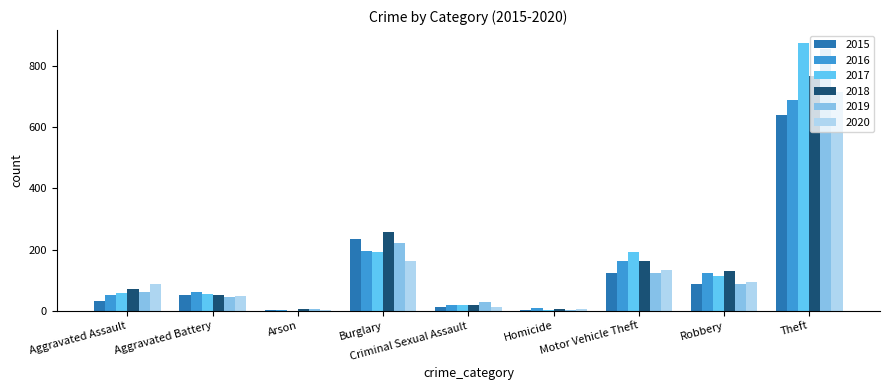

What is the greatest value displayed?

873